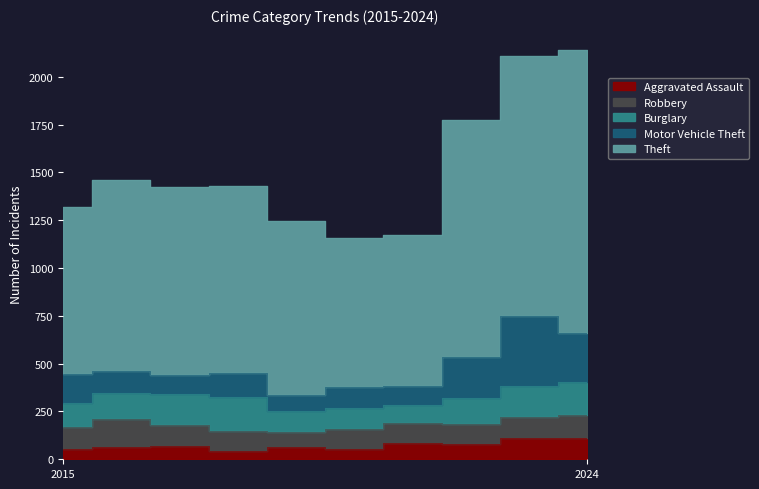

True or false: Motor Vehicle Theft has more than 2 interior local peaks.

True